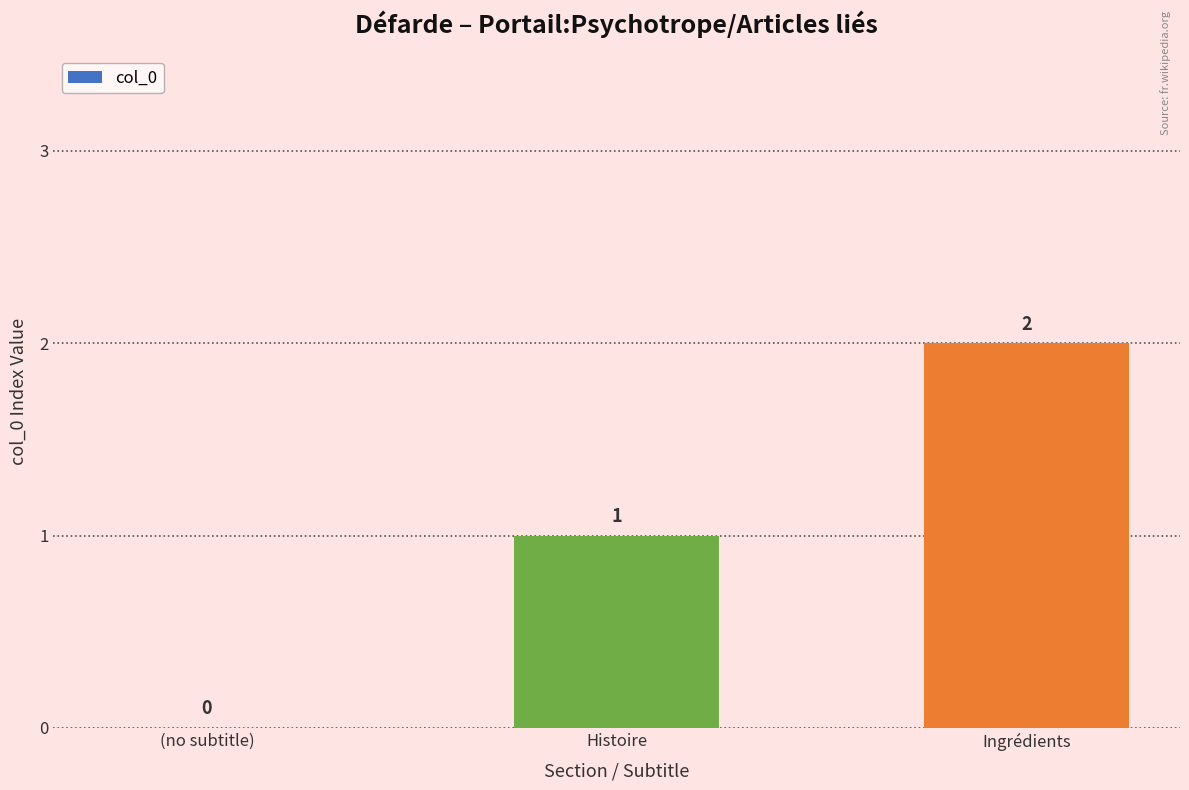

What value does the data have at Ingrédients?

2